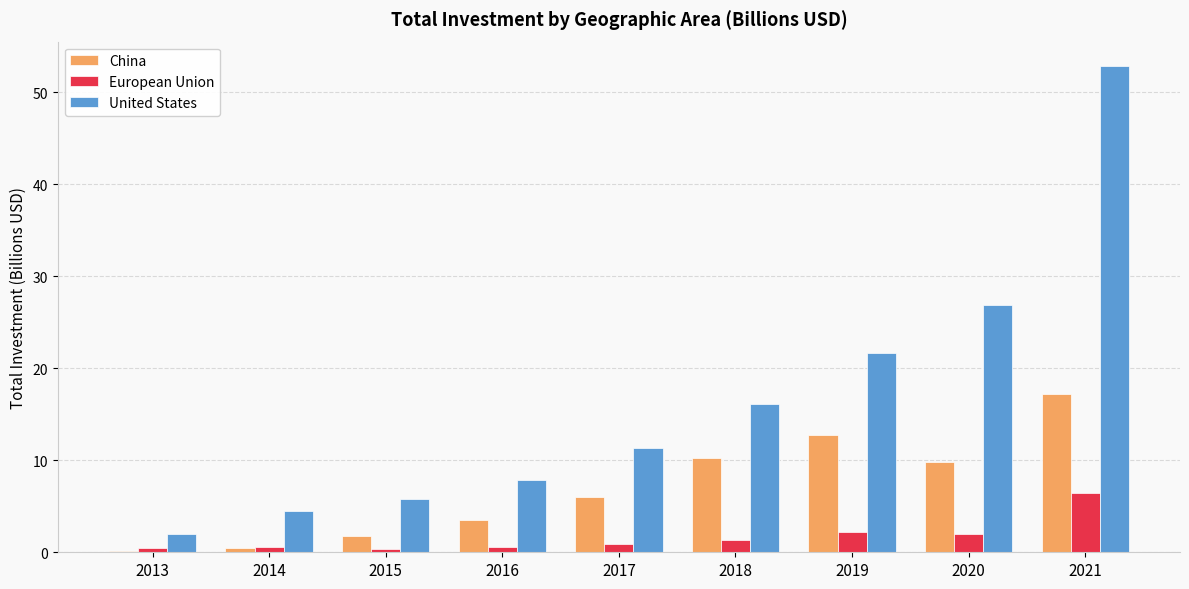

The value of United States at 2021 is 52.9. True or false?

True